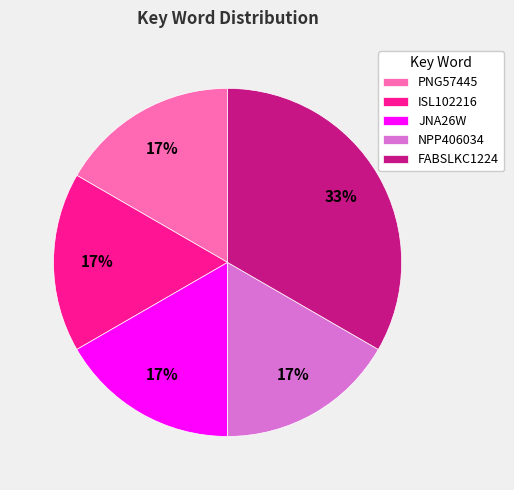

The PNG57445 slice represents 32% of the pie. True or false?

False